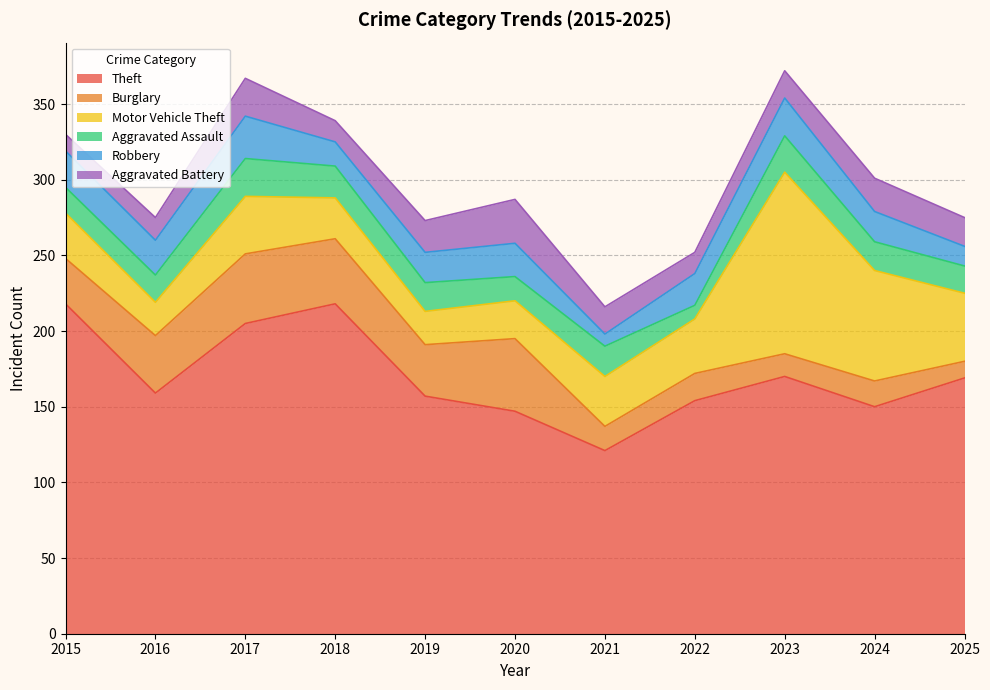

What is the average value of the Robbery series?

20